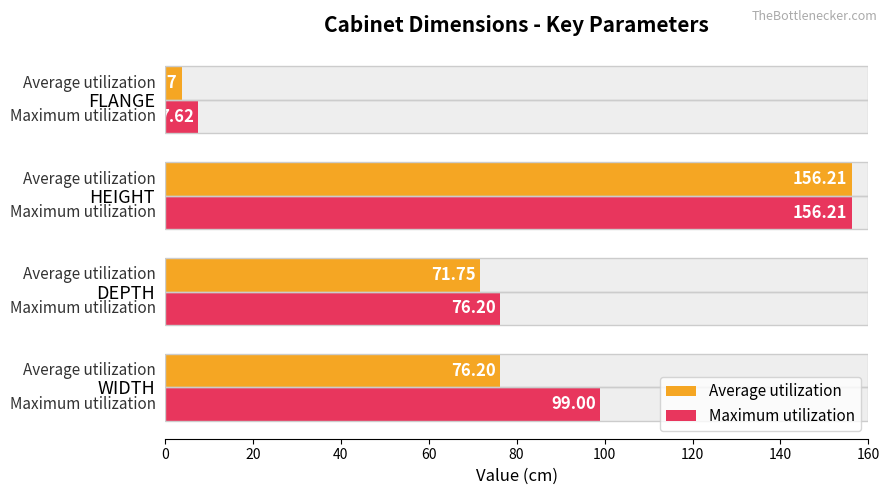

What is the difference between the maximum and minimum values in the Average utilization series?

152.3